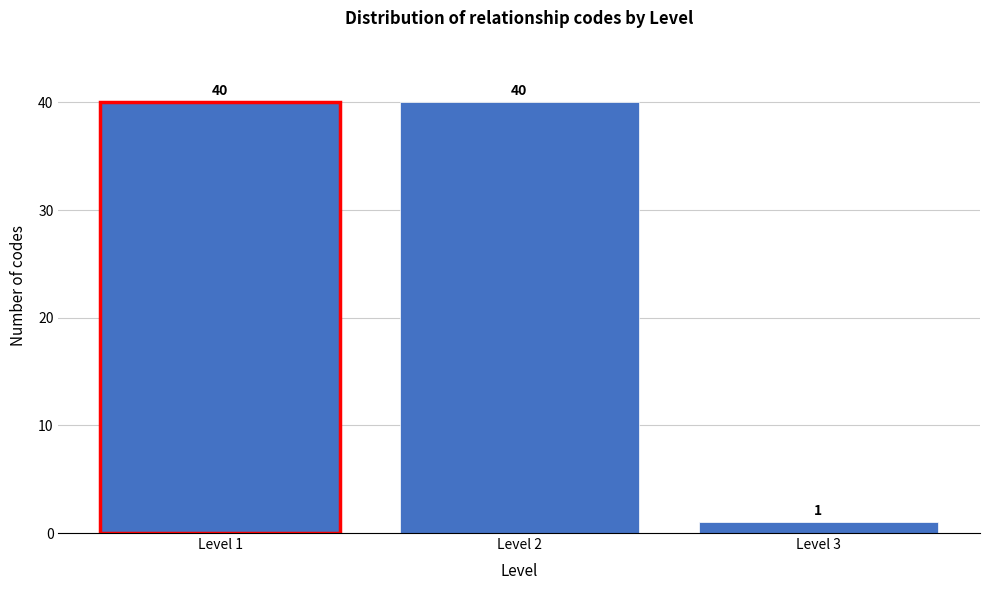

Reading left to right, list every bar in this chart as the range it spans on the x-axis followed by its height.

0.5 to 1.5: 40
1.5 to 2.5: 40
2.5 to 3.5: 1